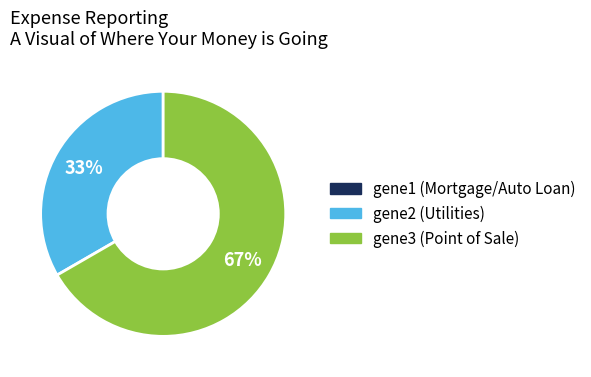

To the nearest percent, what is the average slice percentage?

50%